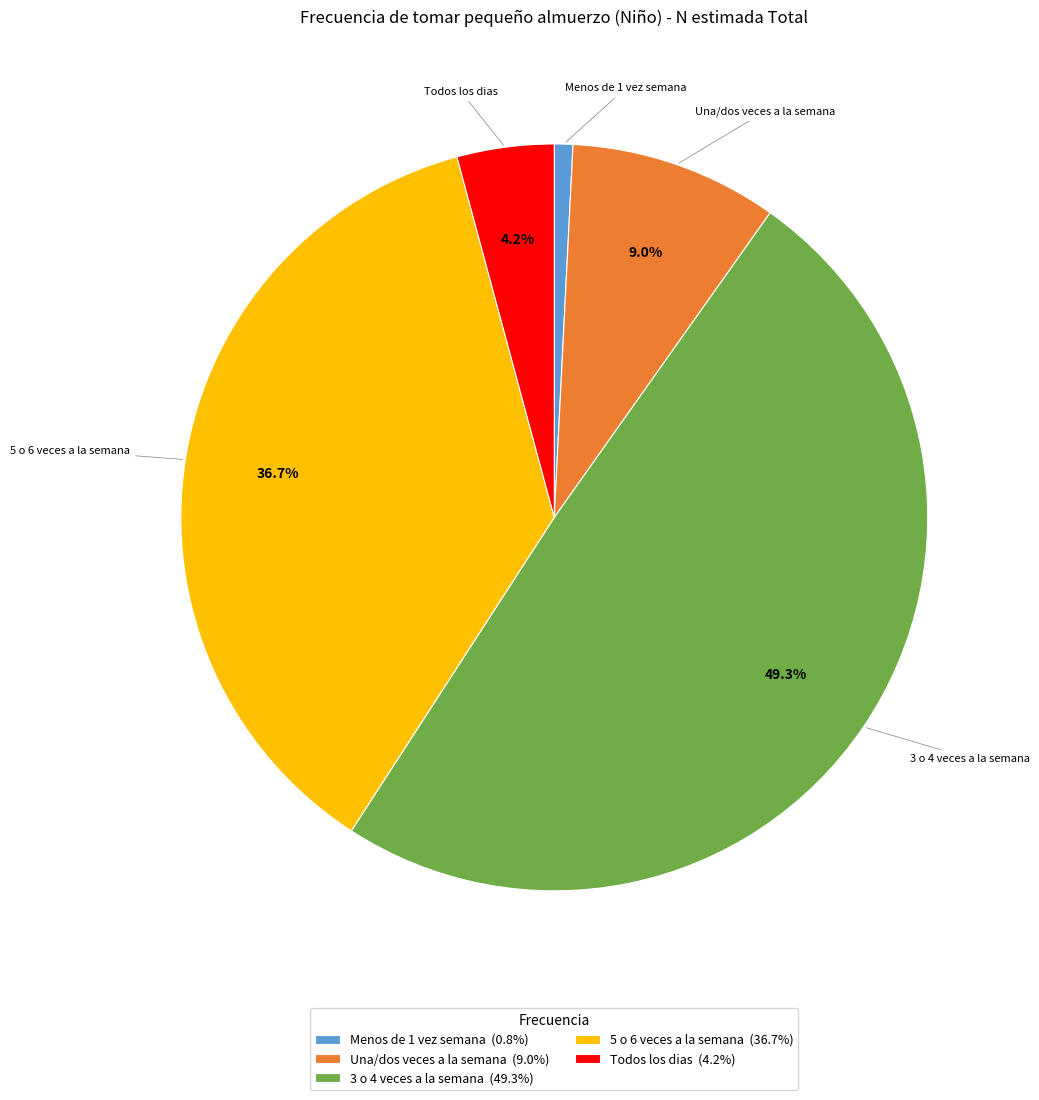

Combined, do Todos los dias and Menos de 1 vez semana account for over 50%?

No